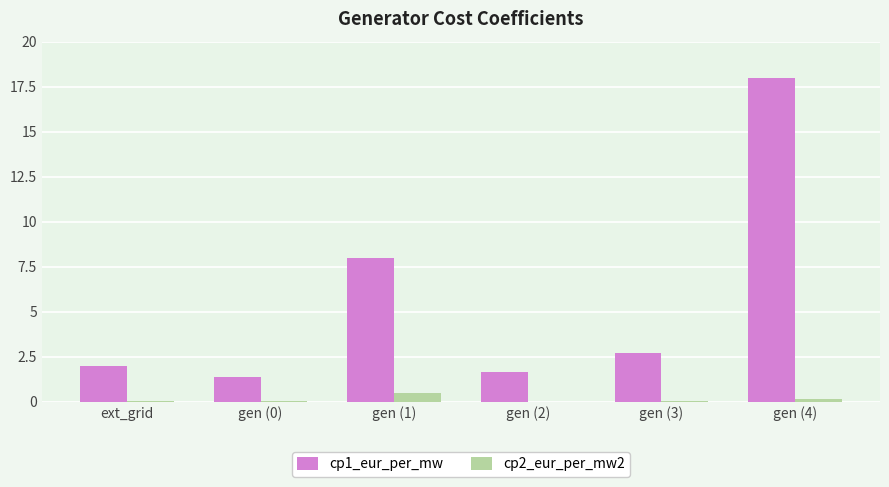

Is it true that cp1_eur_per_mw equals 8.0 at gen (1)?

True